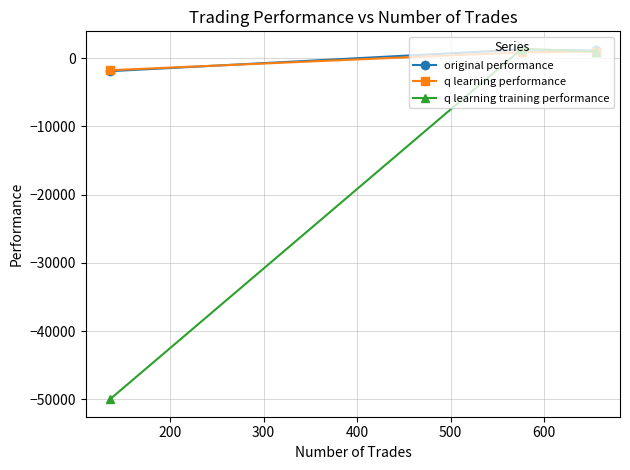

Does the chart have visible grid lines?

Yes